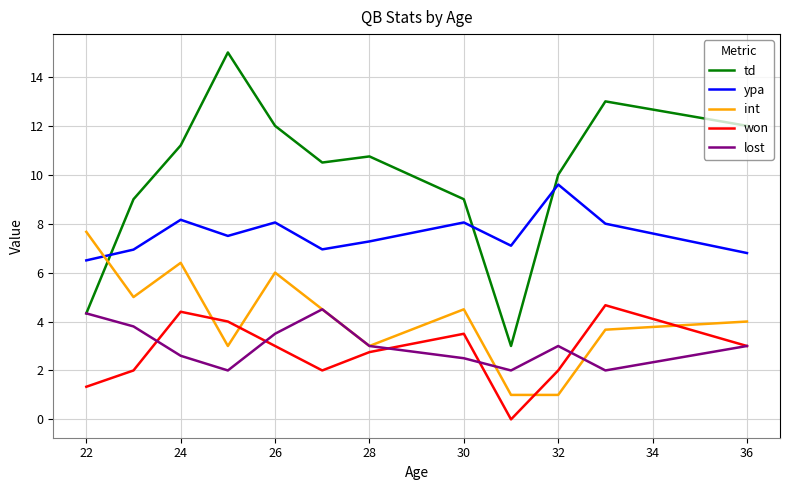

True or false: lost and ypa cross at least once.

False